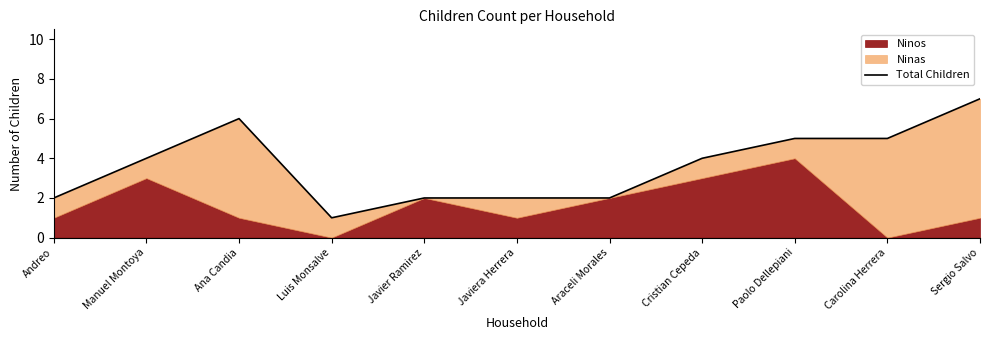

List the labels in order of value, largest first.

Sergio Salvo, Ana Candia, Paolo Dellepiani, Carolina Herrera, Manuel Montoya, Cristian Cepeda, Andreo, Javier Ramirez, Javiera Herrera, Araceli Morales, Luis Monsalve